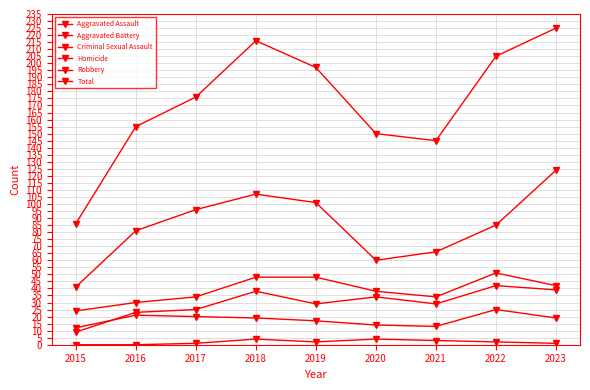

Which series has the largest range (max minus min)?

Total